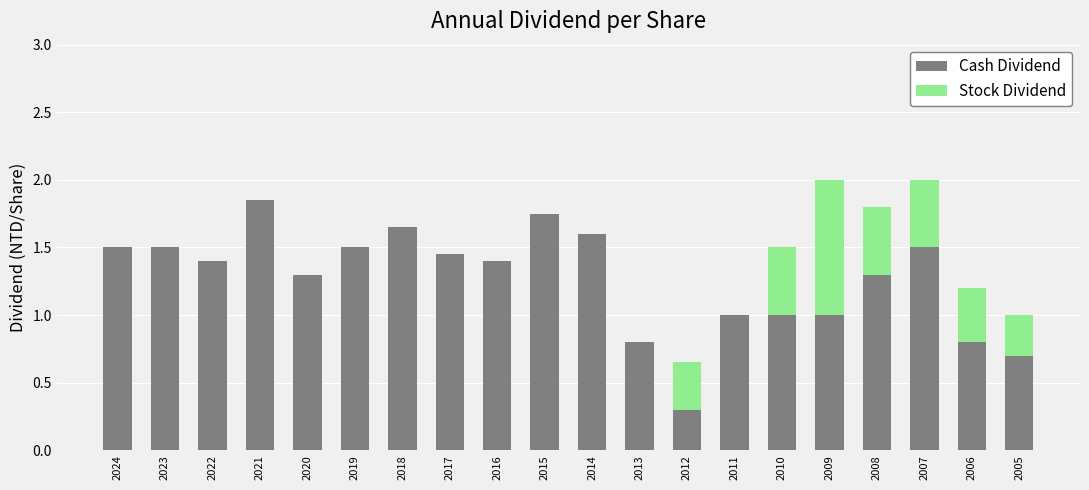

What is the total value across all series at 2006?

1.2